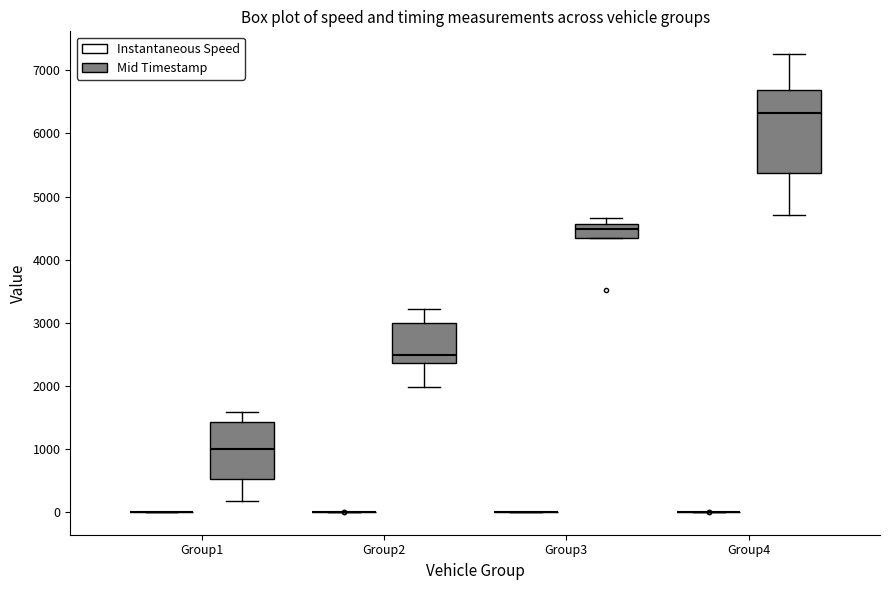

Reading left to right, transcribe this box plot: for each box, give where its median line is, the range the box spans, and where its two whiskers end, as read against the y-axis. The values are not printed on the chart, so give them approximately, as read against the axis.

Group1 (Instantaneous Speed): box collapsed to a line at 0, whiskers 0 to 0
Group1 (Mid Timestamp): median 1000, box 500 to 1400, whiskers 200 to 1600
Group2 (Instantaneous Speed): box collapsed to a line at 0, whiskers 0 to 0
Group2 (Mid Timestamp): median 2500, box 2400 to 3000, whiskers 2000 to 3200
Group3 (Instantaneous Speed): box collapsed to a line at 0, whiskers 0 to 0
Group3 (Mid Timestamp): median 4500, box 4300 to 4600, whiskers 4300 to 4700
Group4 (Instantaneous Speed): box collapsed to a line at 0, whiskers 0 to 0
Group4 (Mid Timestamp): median 6300, box 5400 to 6700, whiskers 4700 to 7300